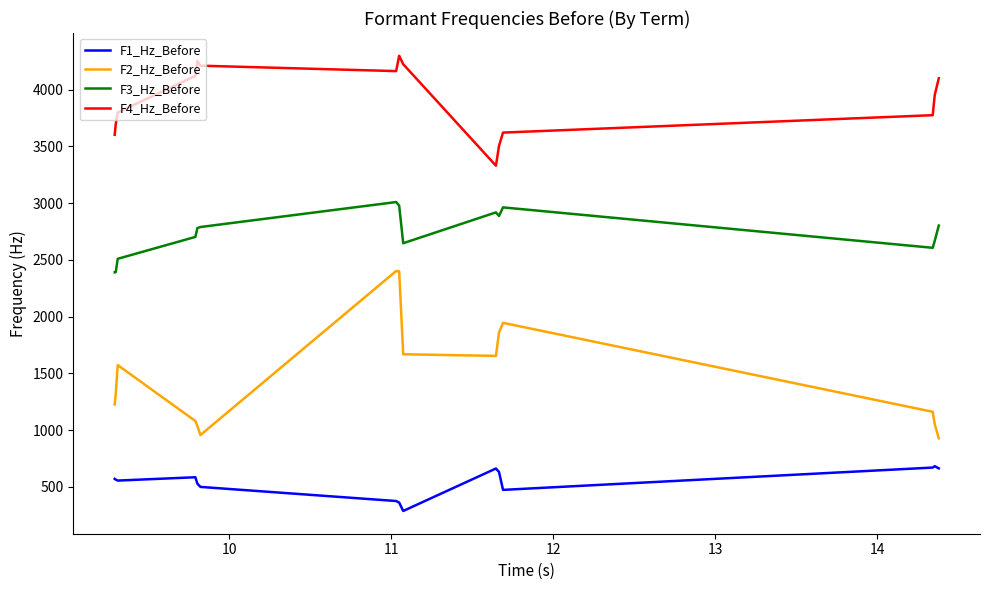

What is the difference between the maximum and minimum values in the F2_Hz_Before series?

1474.1